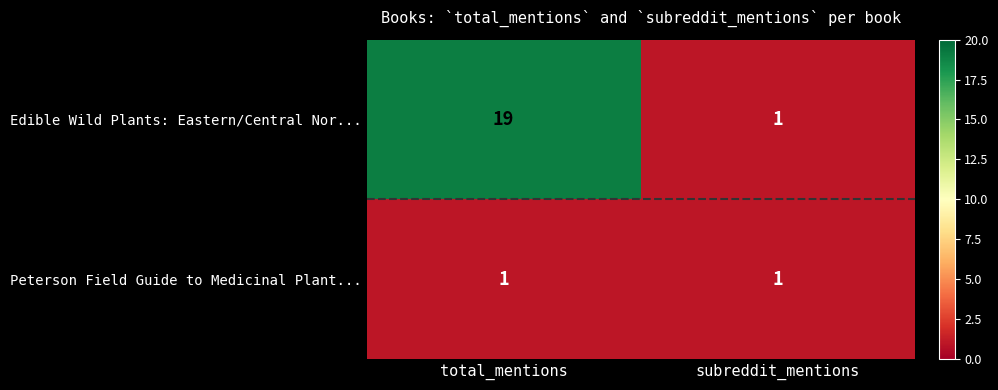

Reading right to left, transcribe all the data shown in this chart.

Edible Wild Plants: Eastern/Central Nor...: 1	19
Peterson Field Guide to Medicinal Plant...: 1	1